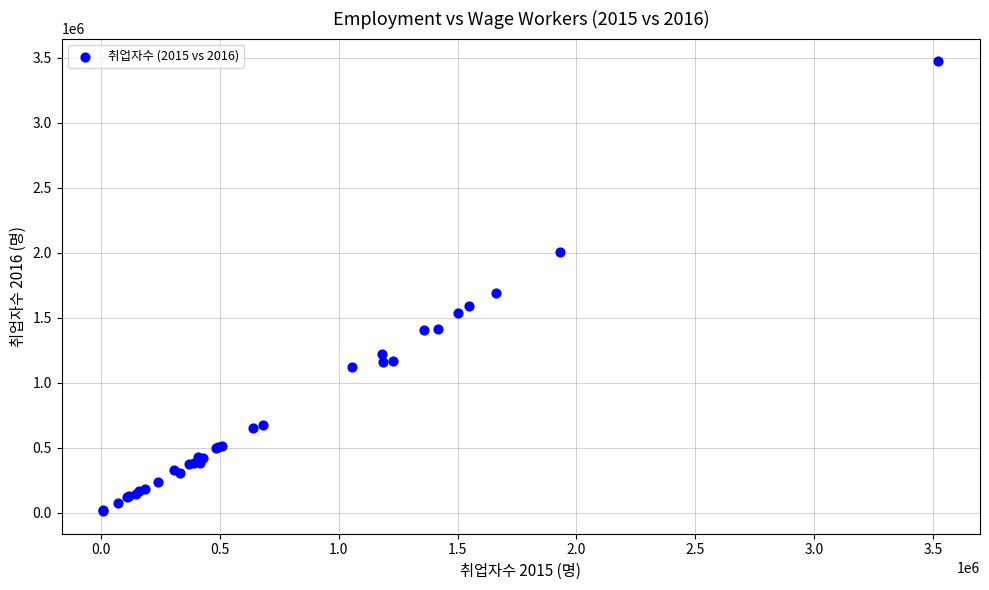

What Y value in the scatter plot is closest to 1741837?

1687620.6